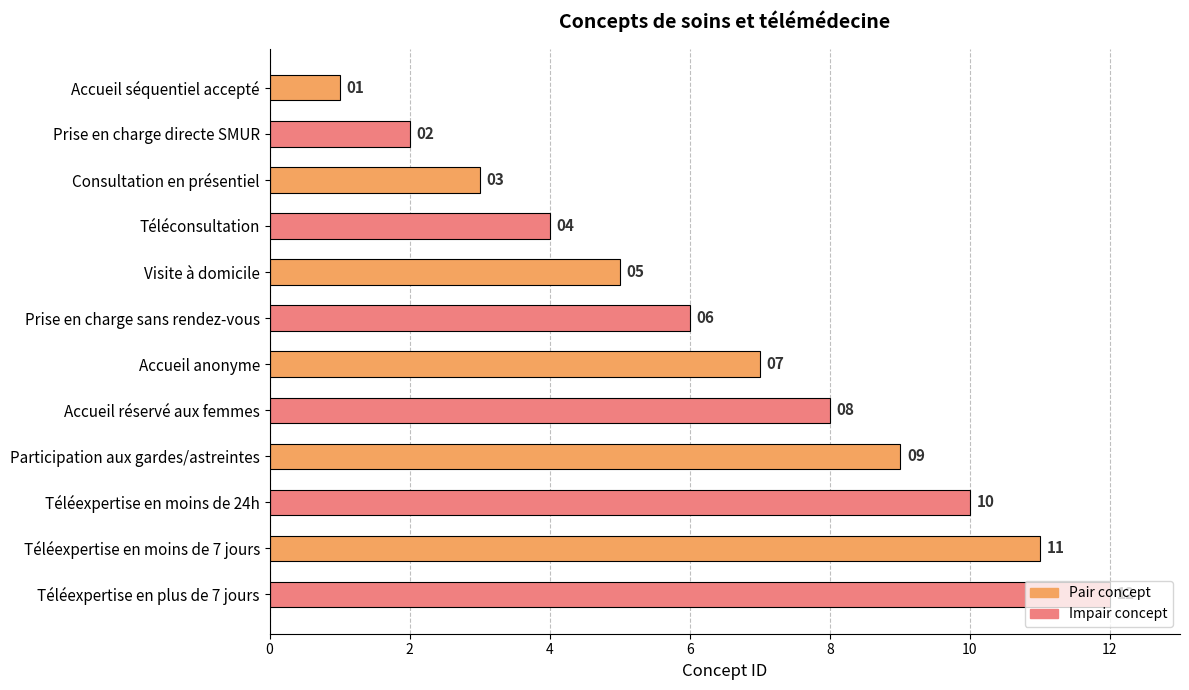

What is the difference between the maximum and minimum values?

11